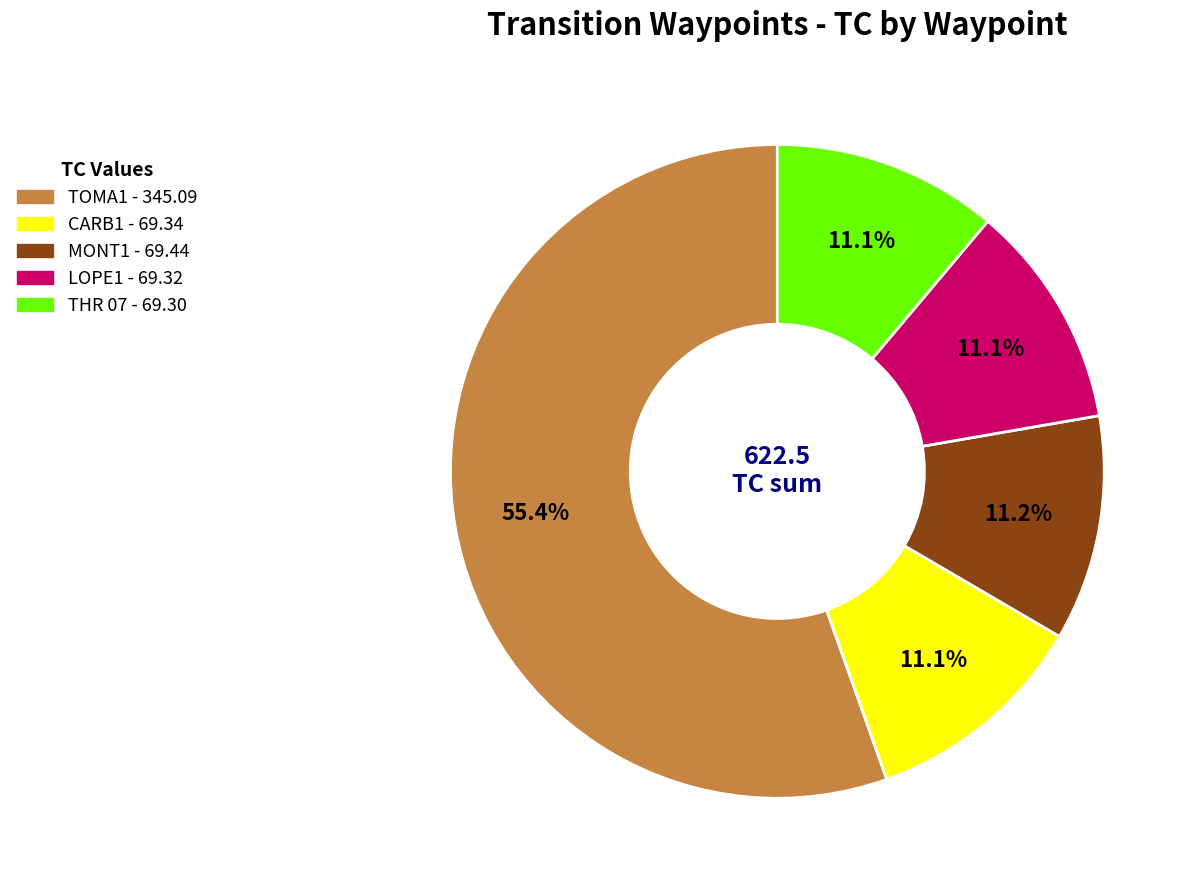

Which category accounts for the majority?

TOMA1